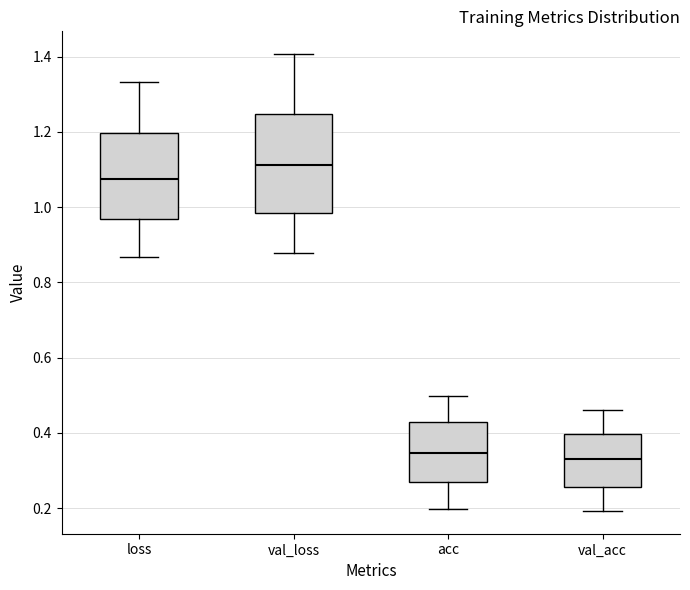

Which box is the tallest, from its lower edge to its upper edge?

val_loss